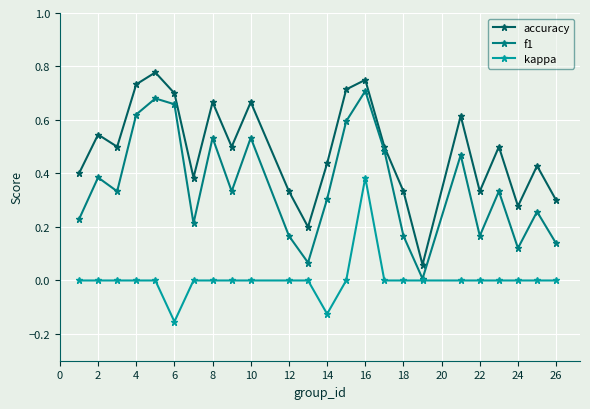

True or false: accuracy and kappa cross at least once.

False